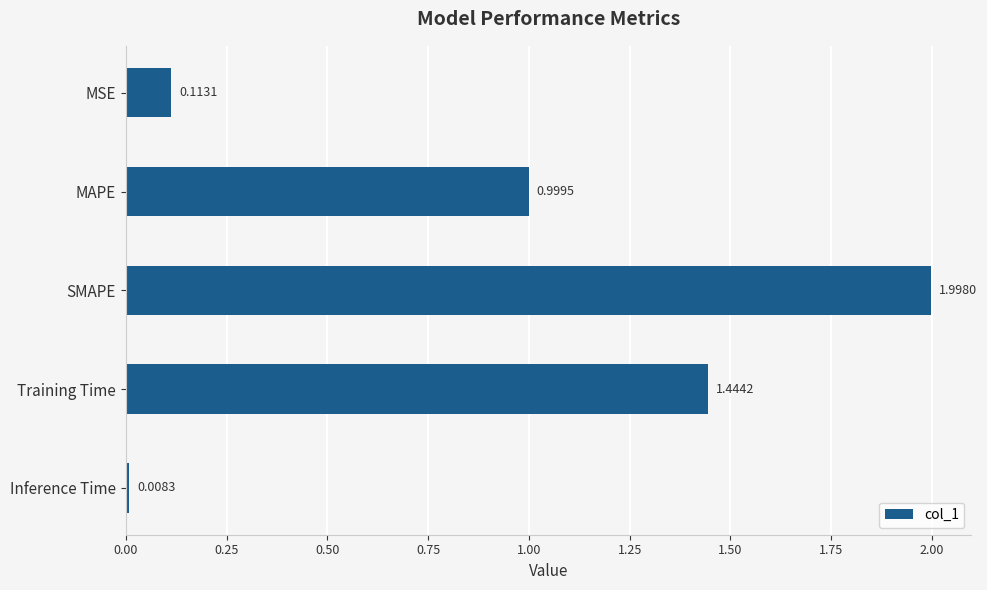

What is the difference between the maximum and minimum values?

2.0